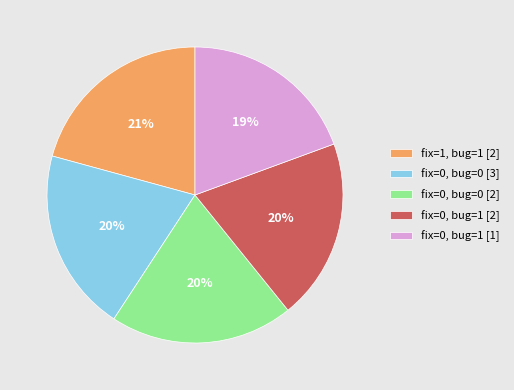

What is the largest slice in the pie chart?

fix=1, bug=1 [2]